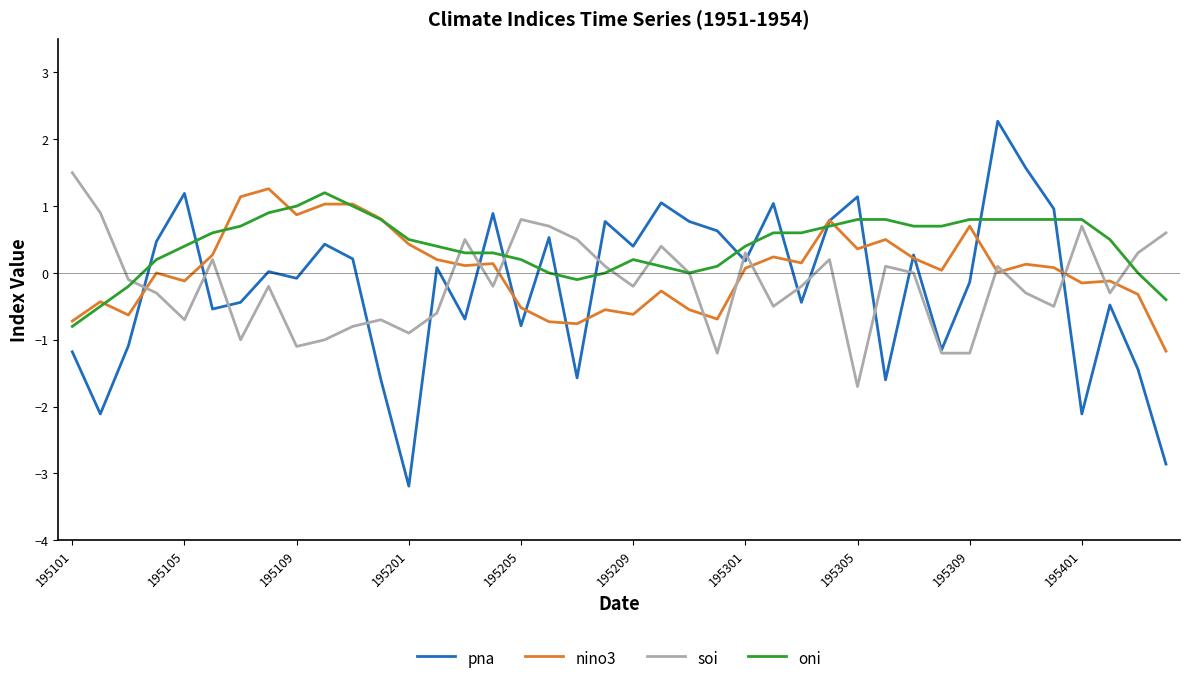

Which series has the largest range (max minus min)?

pna